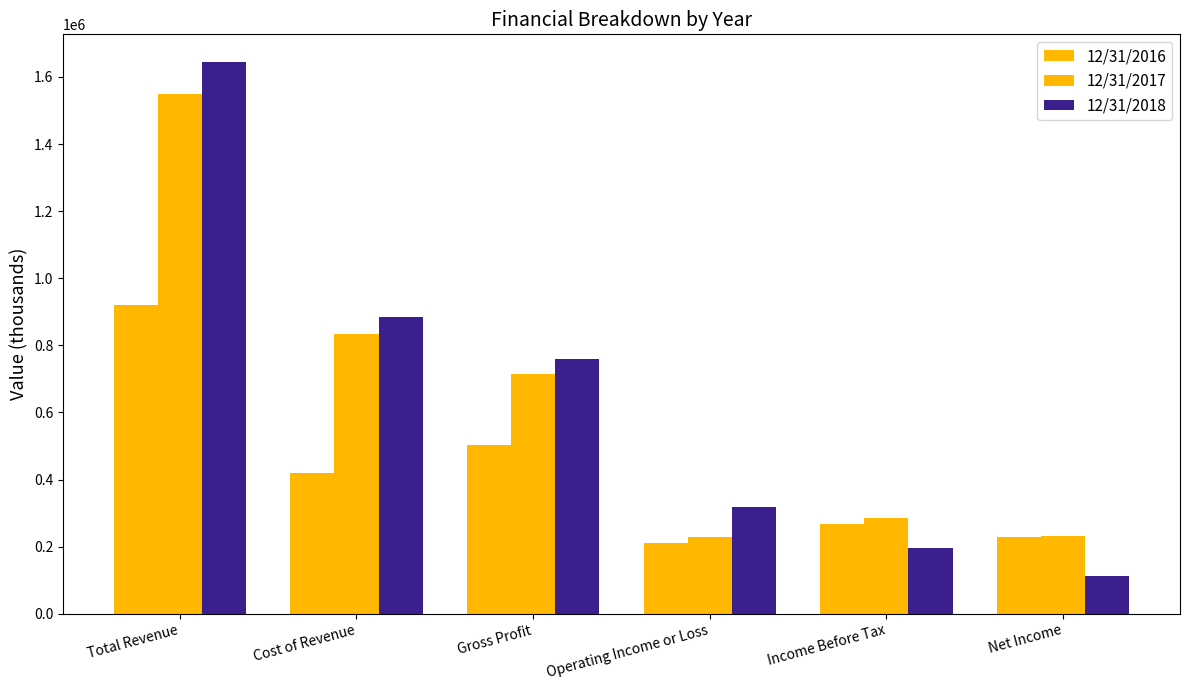

How many bars are there in each group?

3